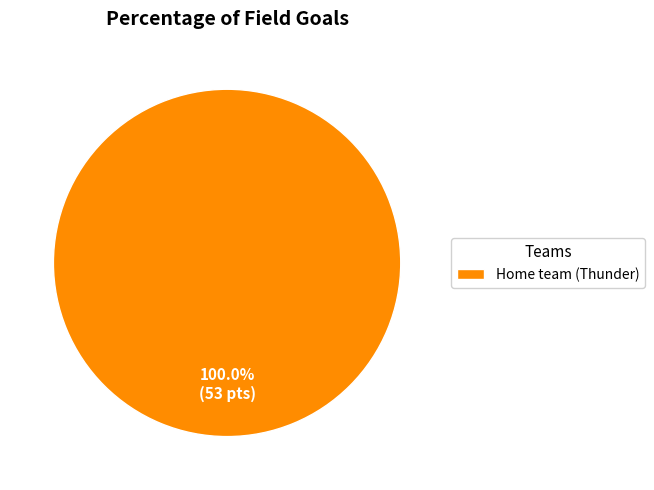

Rank the categories by value from lowest to highest.

Home team (Thunder)